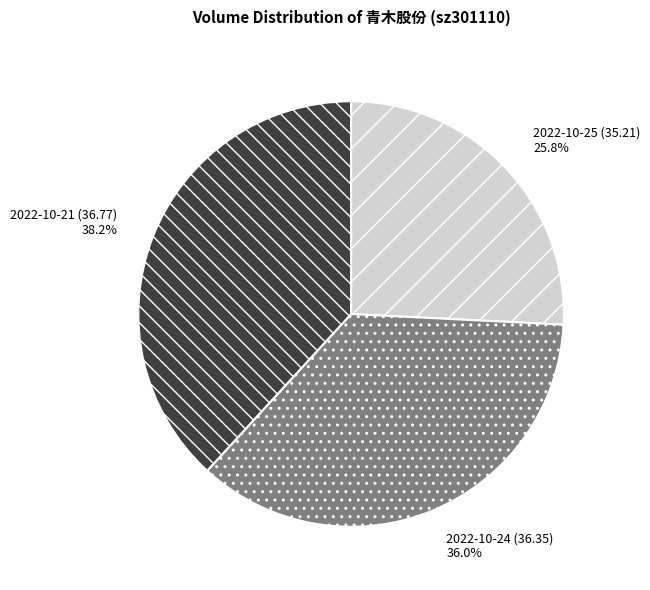

Is the sum of 2022-10-25 (35.21) and 2022-10-24 (36.35) greater than half?

Yes